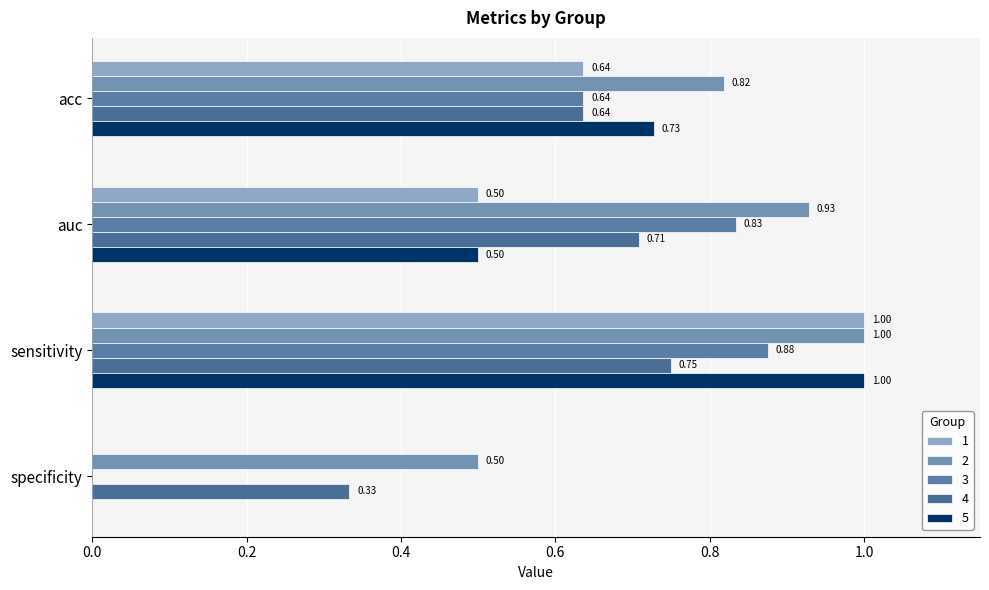

How many distinct data groups are displayed?

5